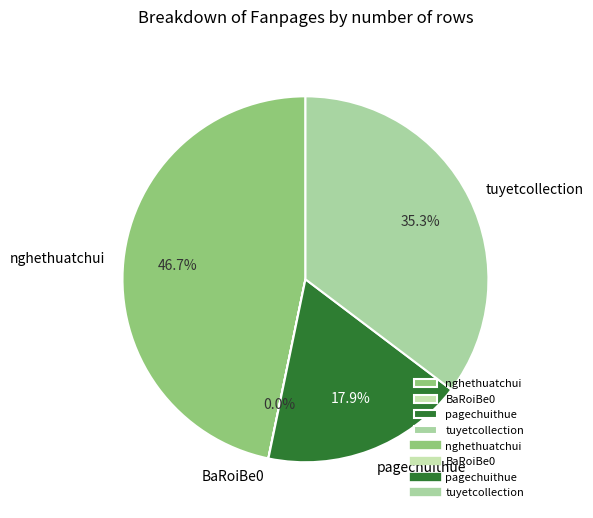

The nghethuatchui slice represents 47% of the pie. True or false?

True